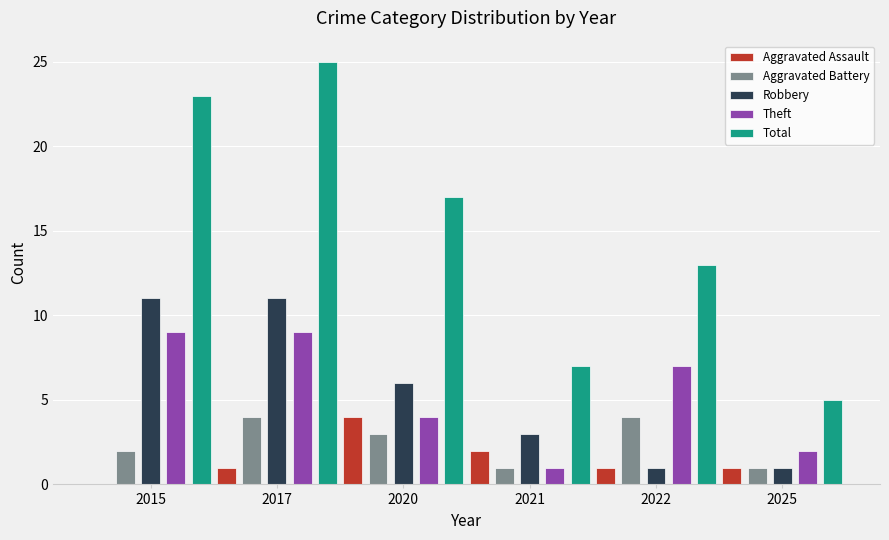

At which label does Total first exceed 17?

2015